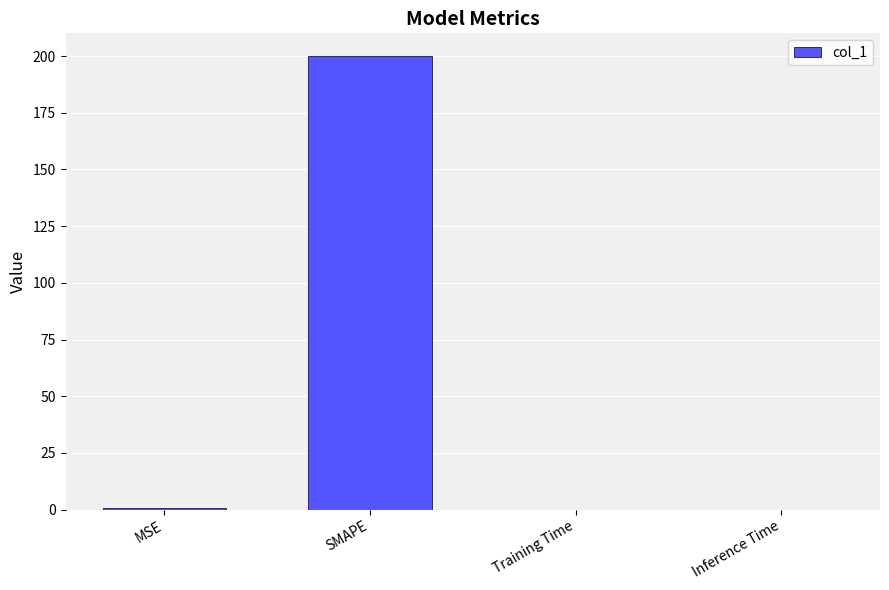

Is it true that the value at Training Time is 0.0?

True